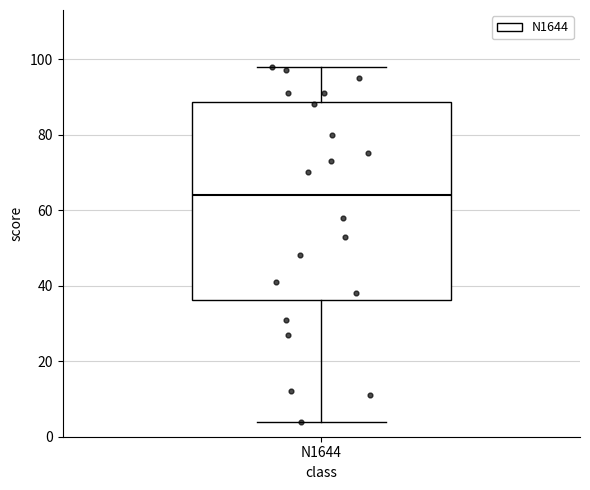

Where does the median line of the box for N1644 sit on the y-axis? The values are not printed on the chart, so give them approximately, as read against the axis.

64